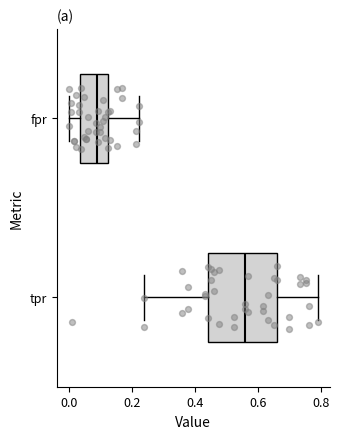

Where is the right edge of the box for fpr on the x-axis? The values are not printed on the chart, so give them approximately, as read against the axis.

0.12